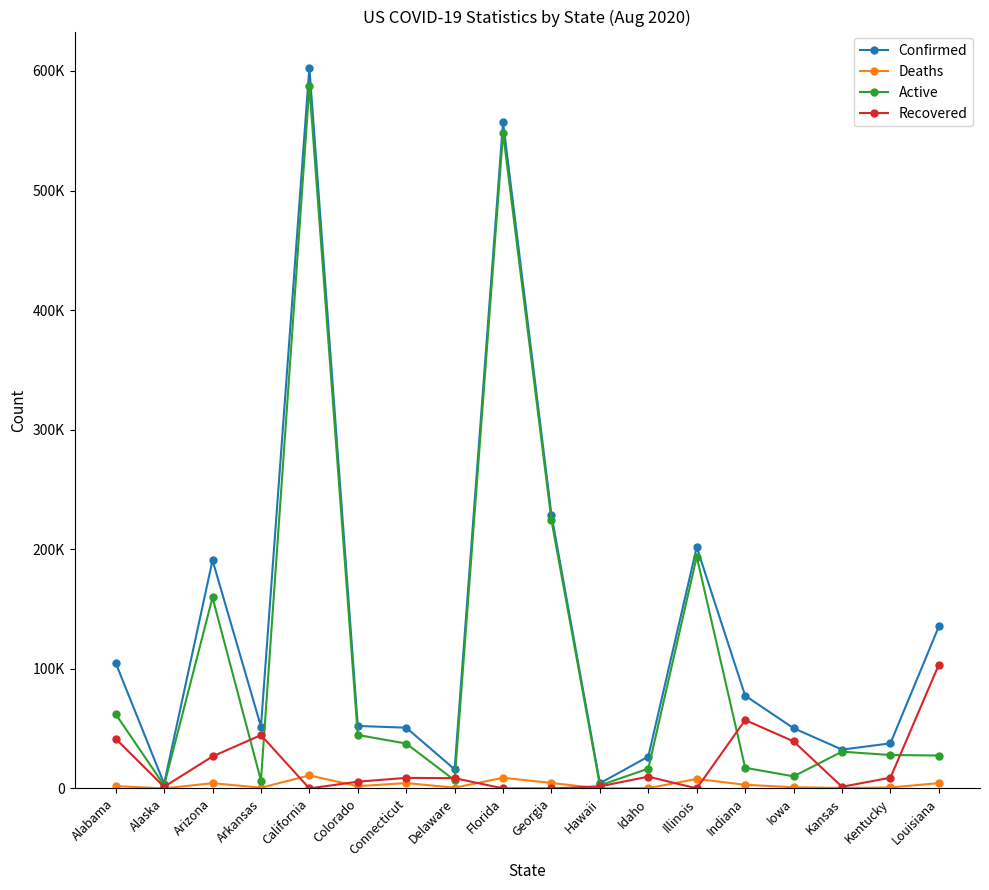

What are all the series names shown in the legend?

Confirmed, Deaths, Active, Recovered